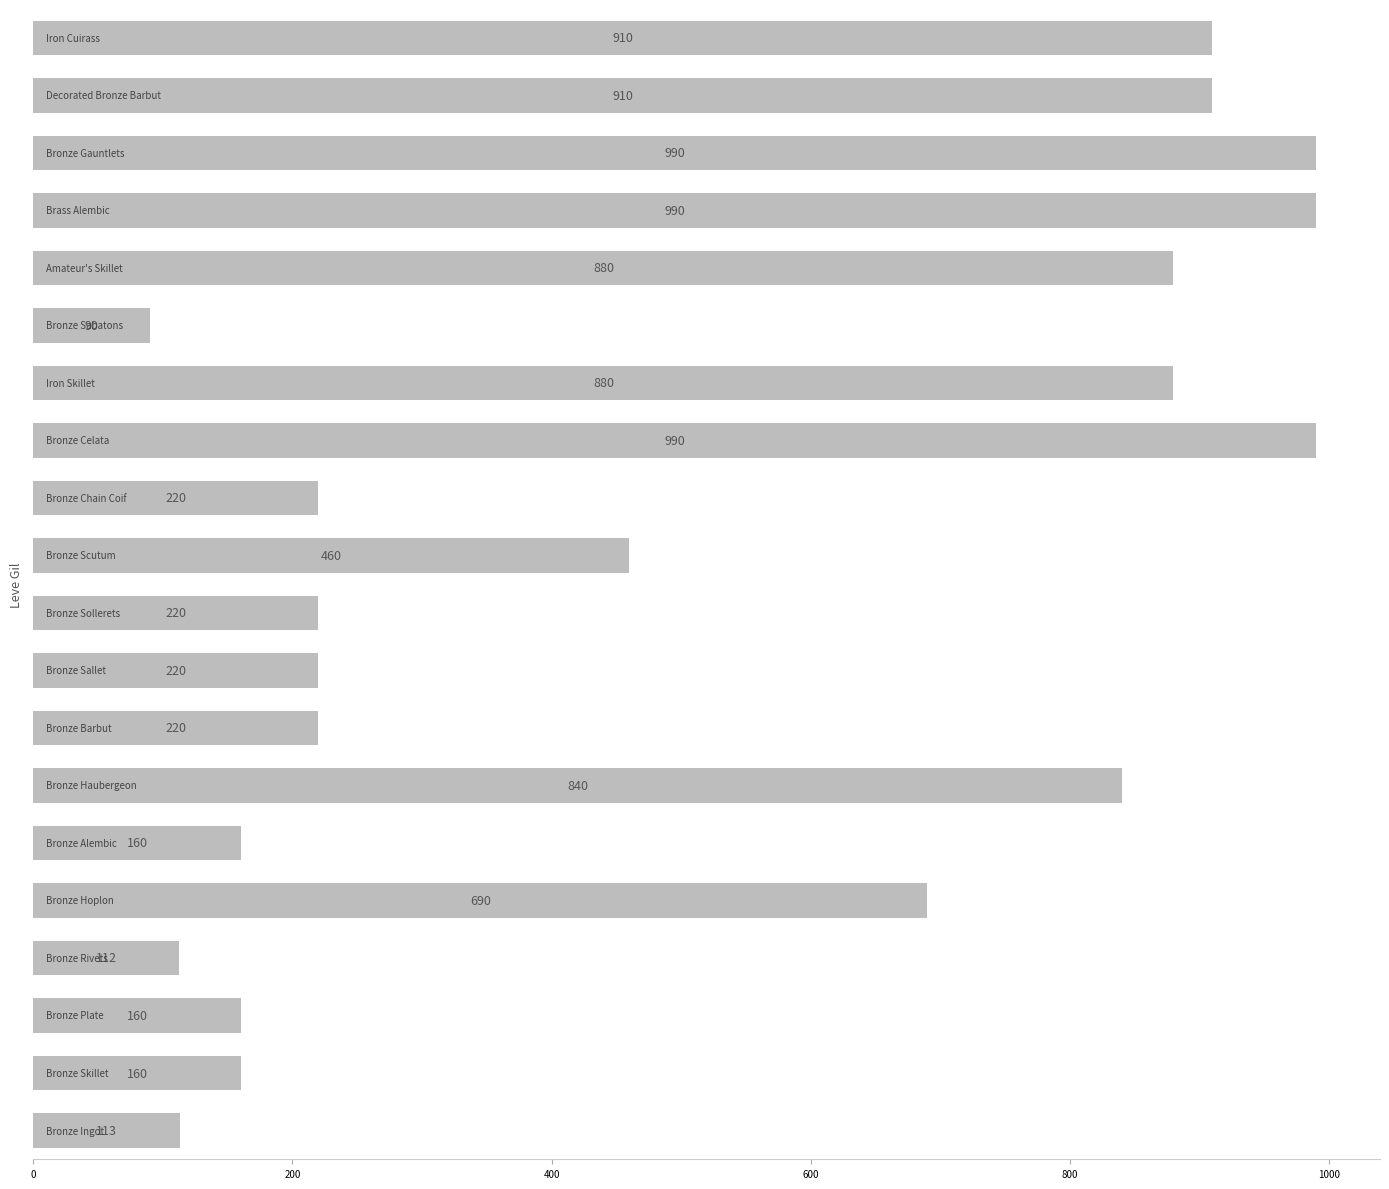

What is the maximum value shown in the chart?

990